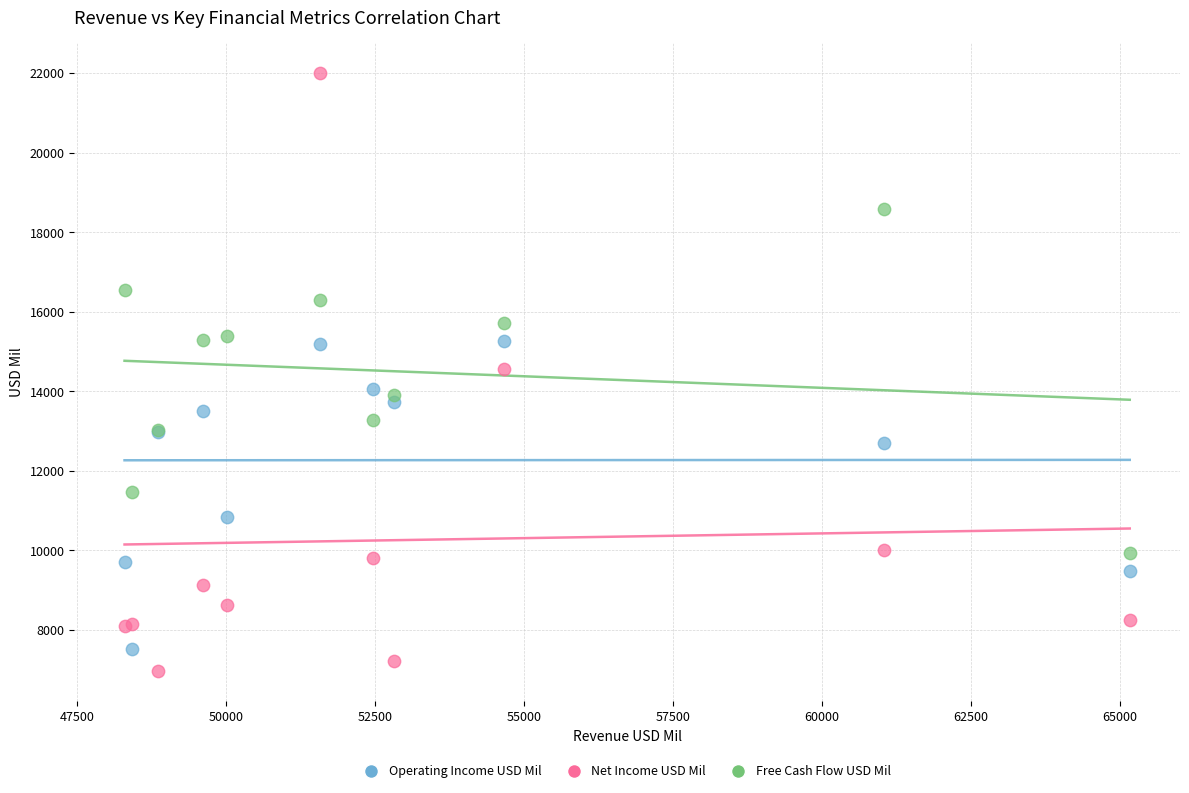

What is the X range (max minus min) for the scatter plot?

16869